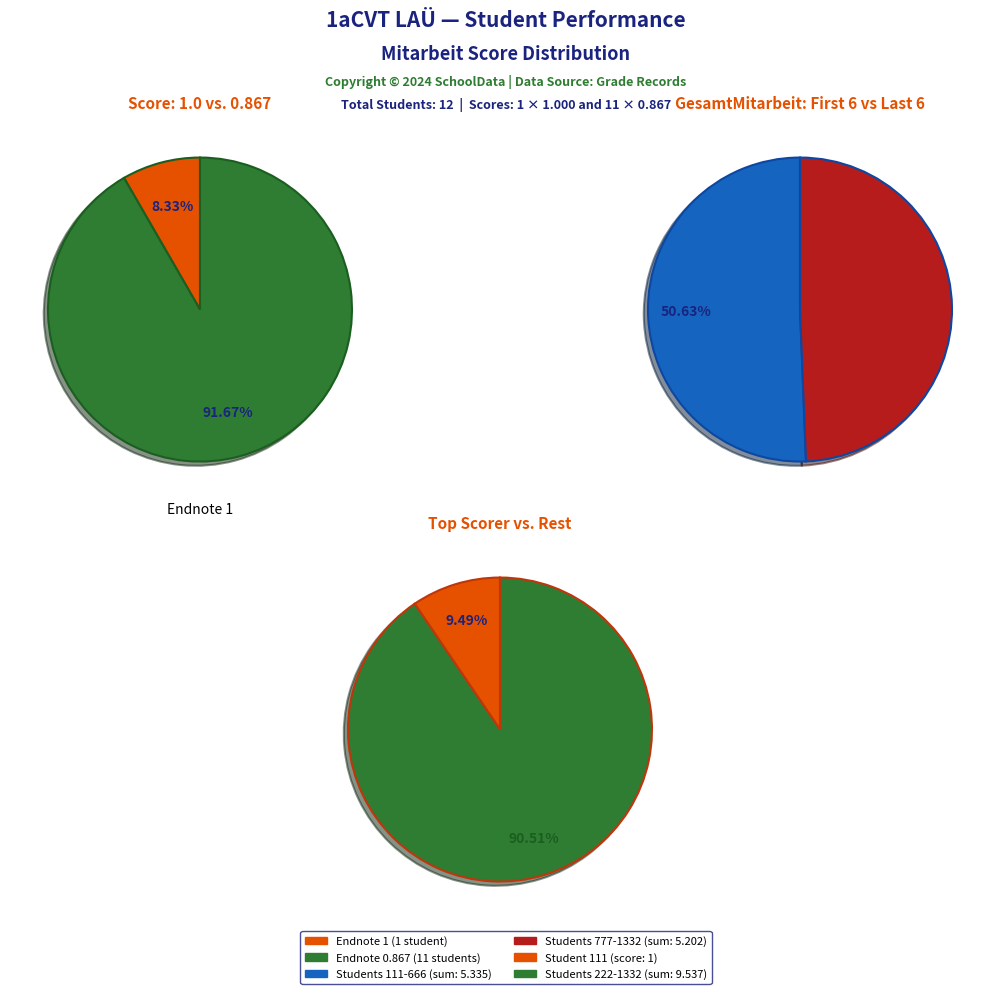

Is it true that 555 is 21% of the pie?

False